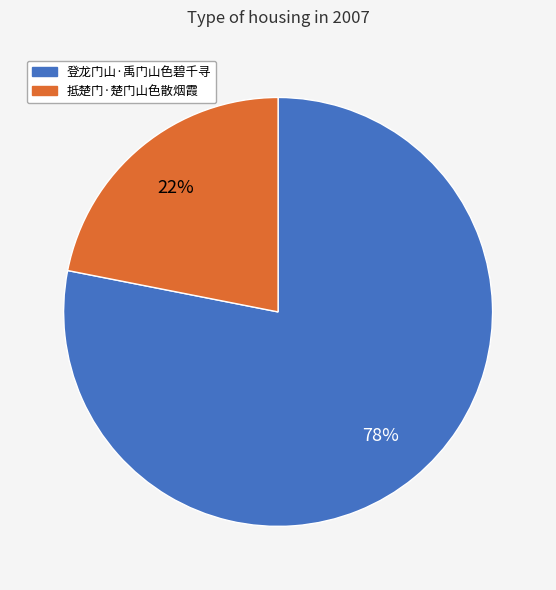

What is the majority slice?

登龙门山·禹门山色碧千寻